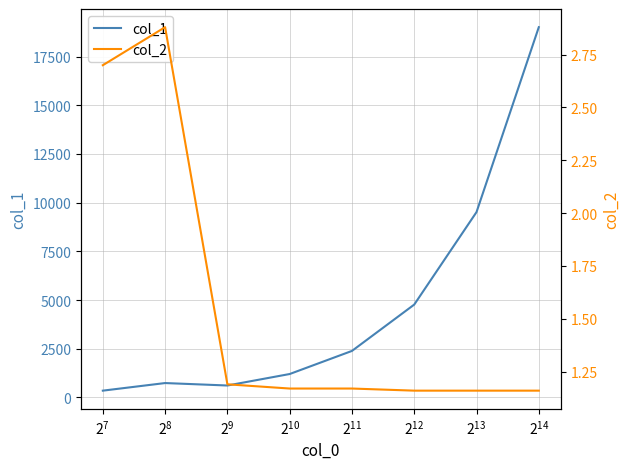

What is the value of the col_2 point at the 3rd from the left?

1.2